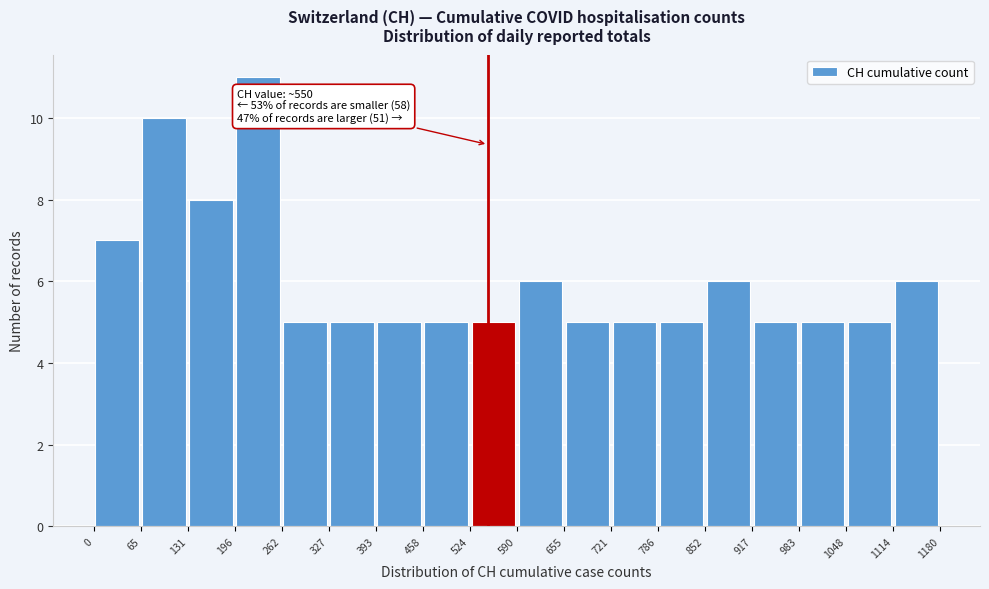

Which range on the x-axis has the tallest bar?

196 to 262